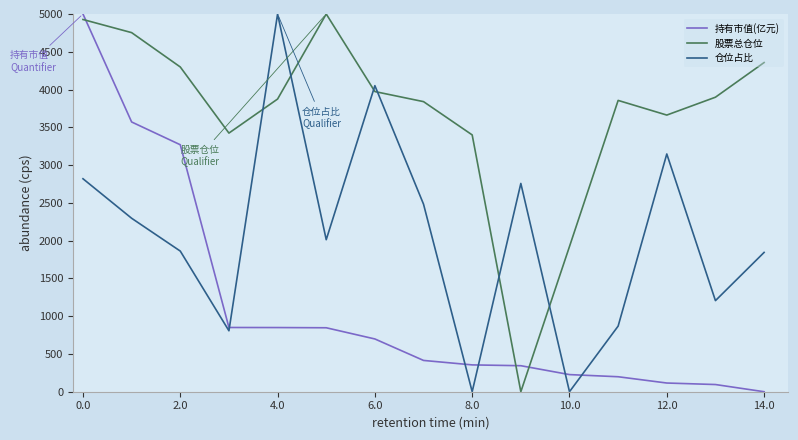

Does the chart have visible grid lines?

No